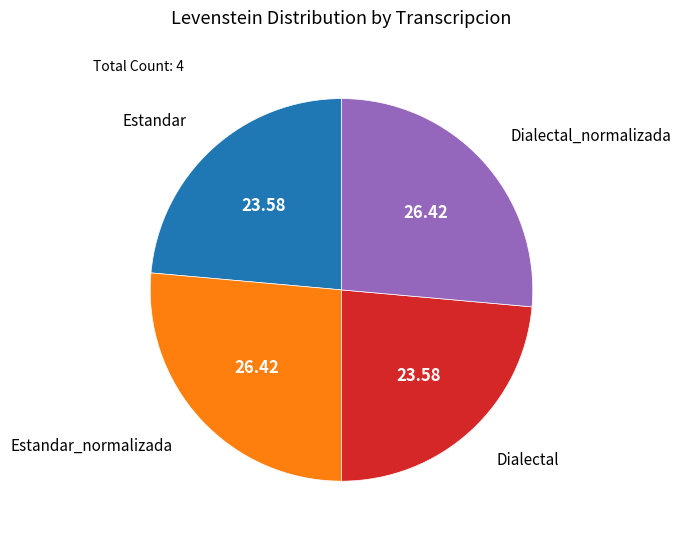

Approximately how many times larger is the value at Estandar_normalizada compared to Estandar?

1.1